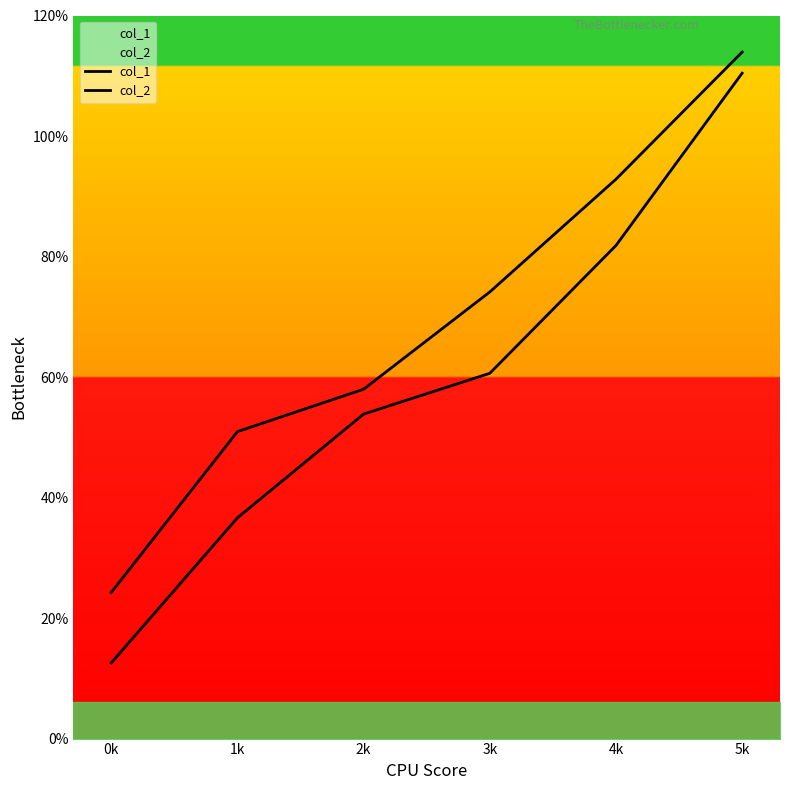

Does the chart have visible grid lines?

No